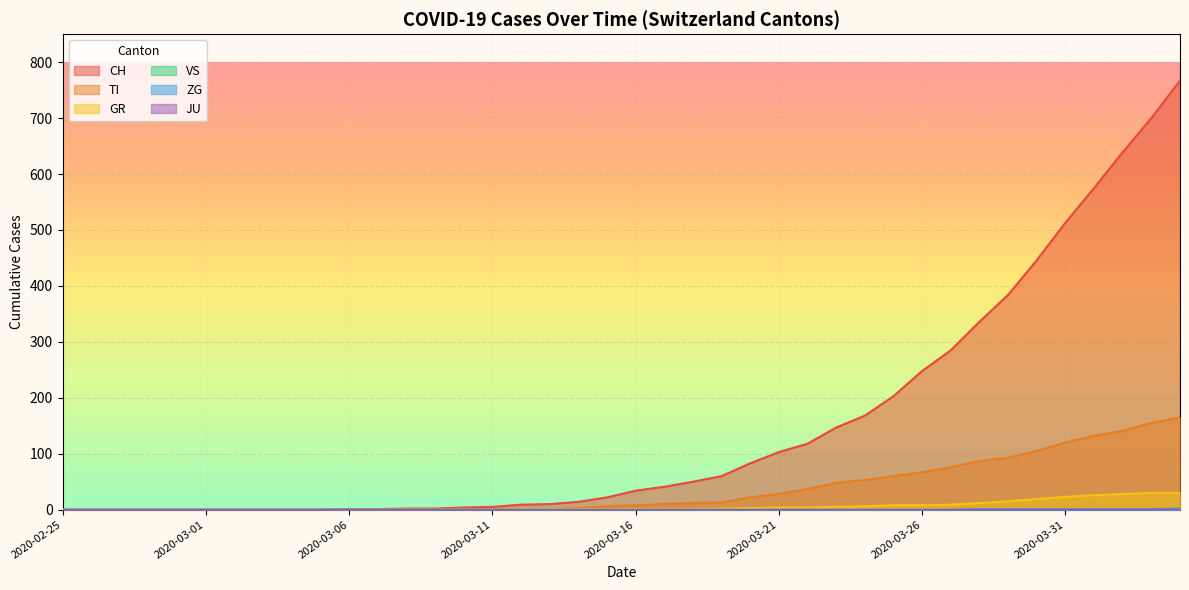

Between 2020-03-20 and 2020-03-16, which is larger?

2020-03-20